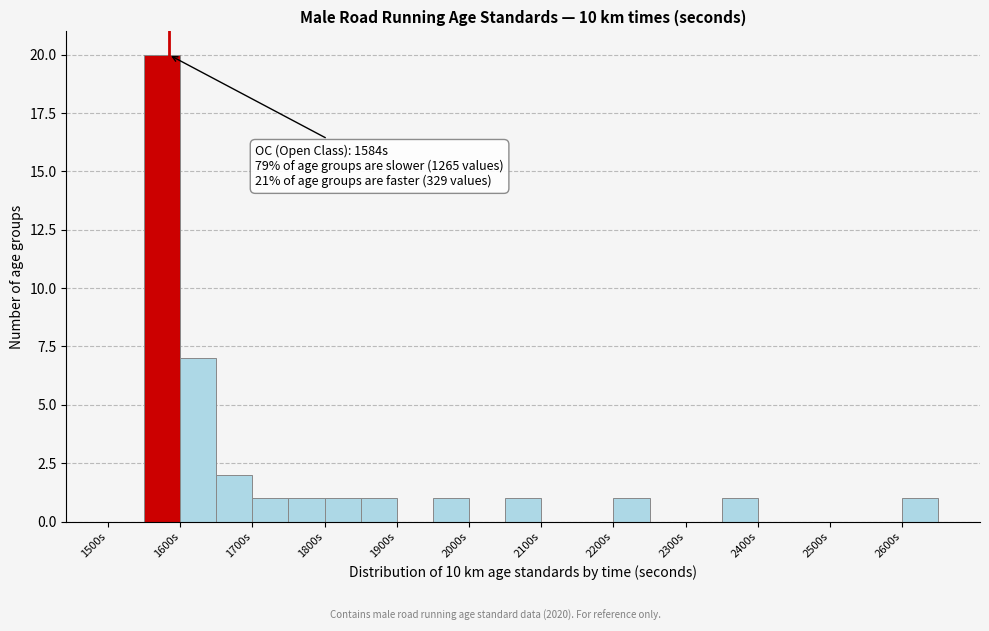

Over which range of the x-axis is the bar tallest?

1550 to 1600